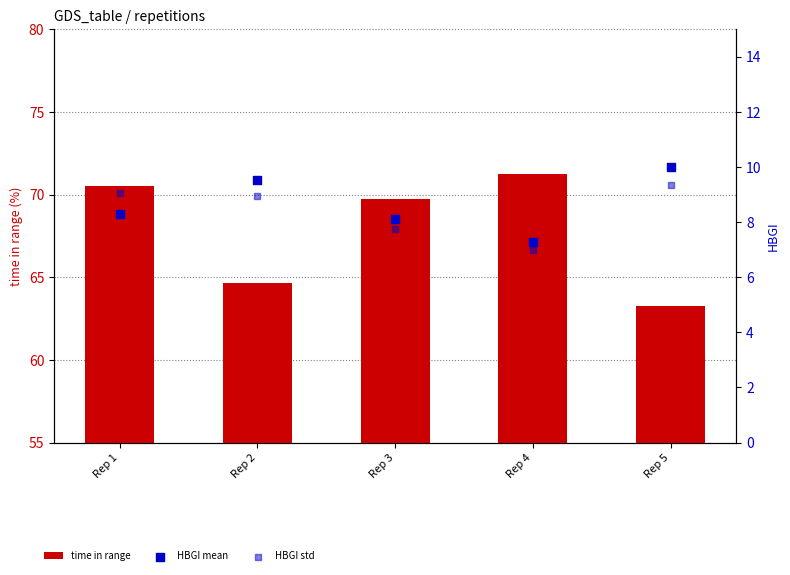

Is the value of HBGI std at Rep 2 greater than the value of HBGI mean at Rep 2?

No